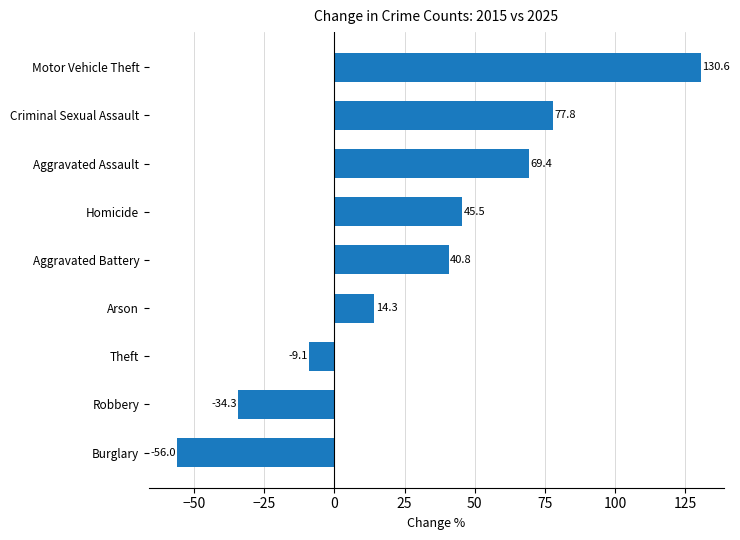

What is the smallest value displayed?

-56.0